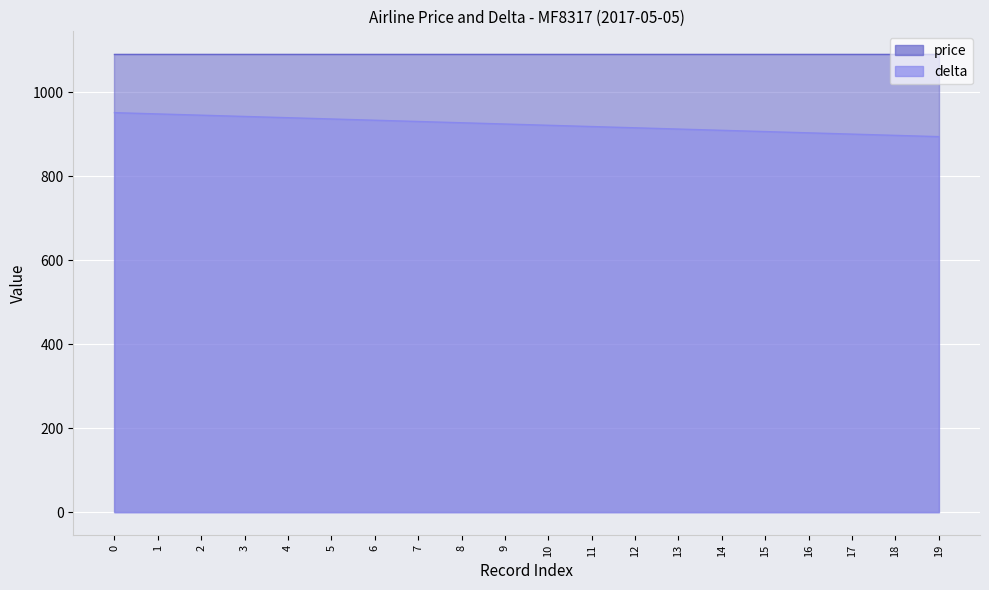

True or false: the data has more than 0 interior local peaks.

False